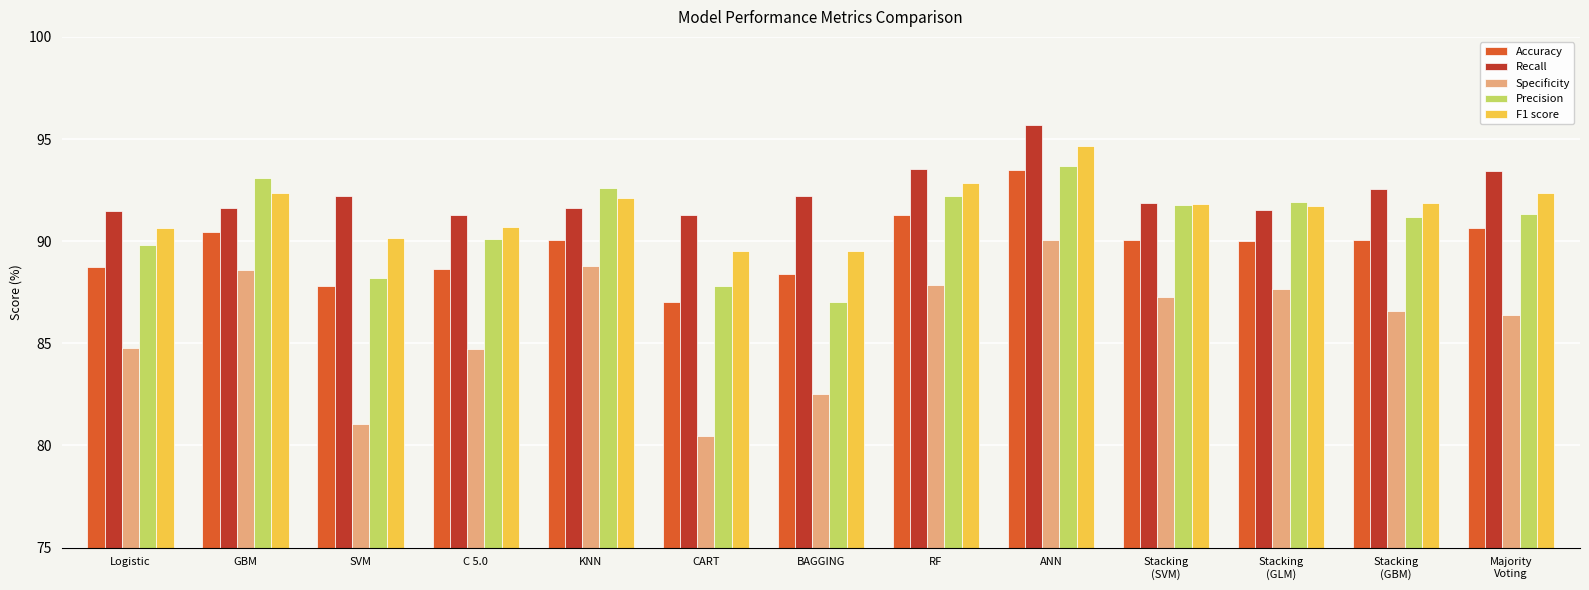

What position from the right is Stacking
(GLM)?

3